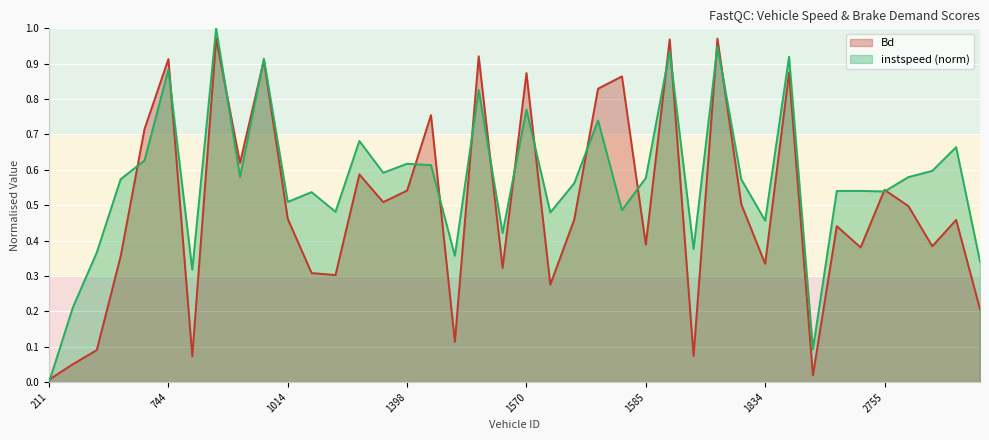

What is the difference between the maximum and second lowest values in the instspeed series?

0.9